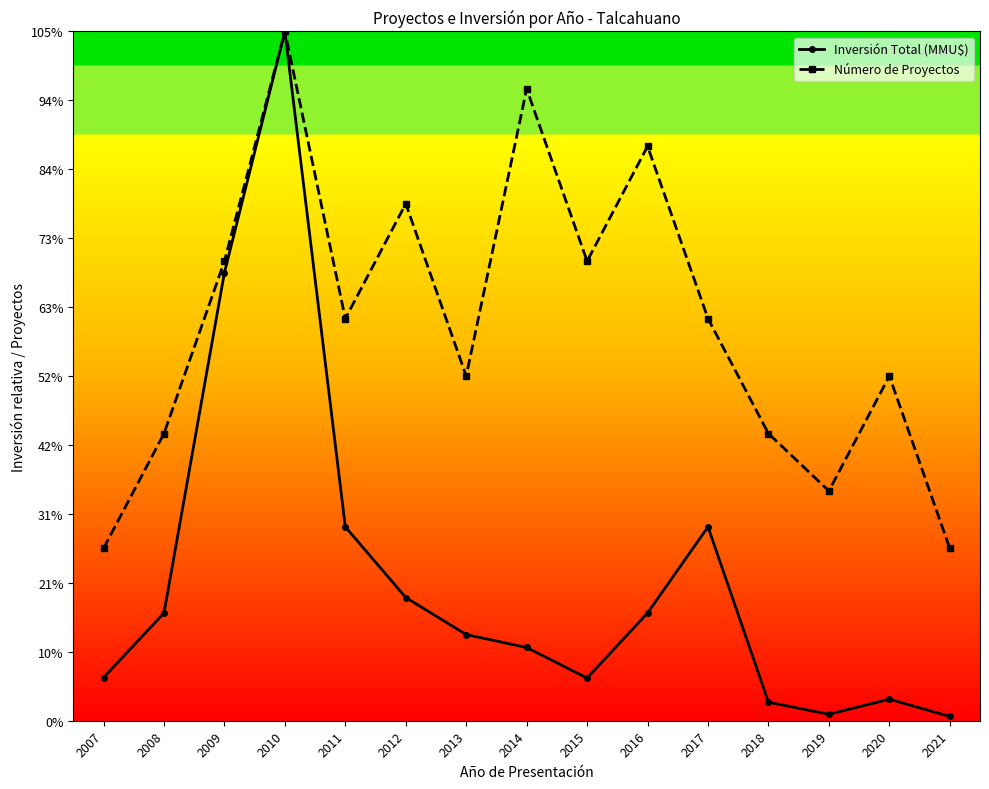

True or false: Número de Proyectos and Inversión Total (MMU$) cross at least once.

False